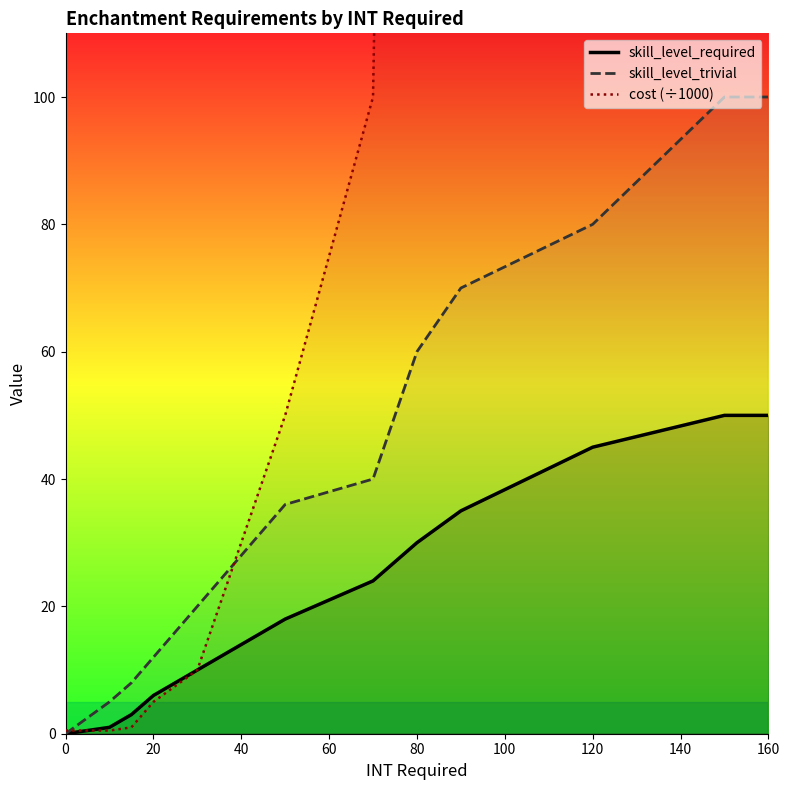

What is the greatest value displayed?

2500.0